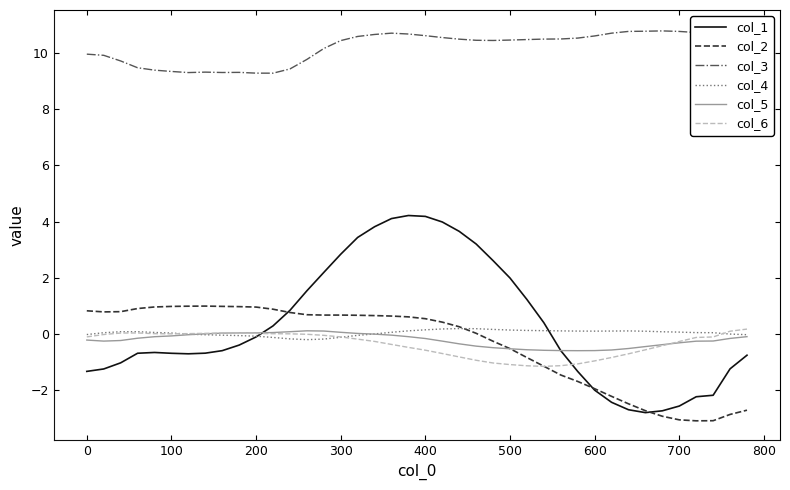

What is the approximate value of col_2 at 300?

0.7